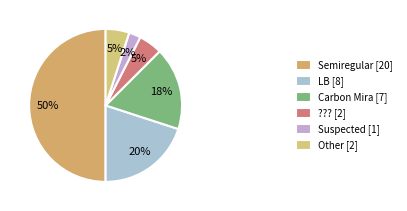

What is the smallest slice in the pie chart?

Suspected [1]